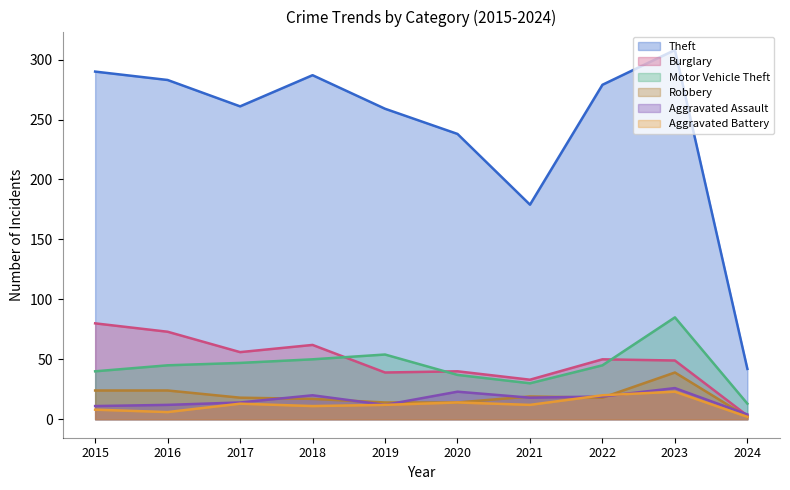

Between 2024 and 2021, which is larger?

2021